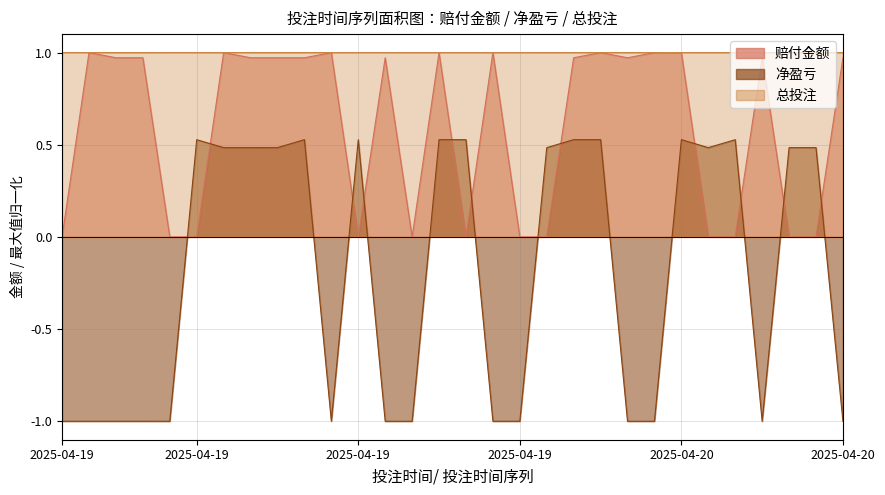

How many positive values does the 赔付金额 series have?

18